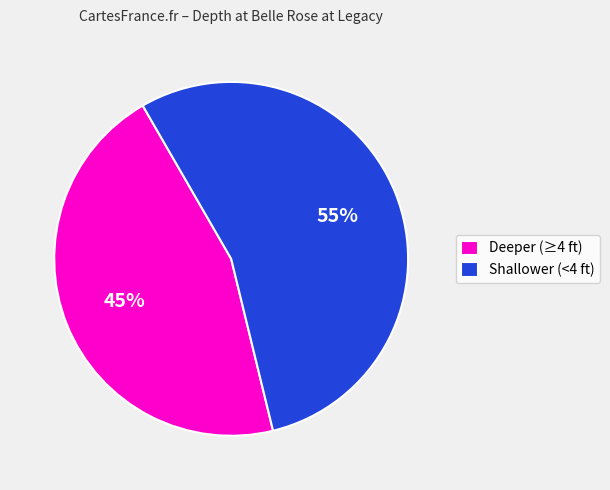

Which category accounts for the majority?

Shallower (<4 ft)